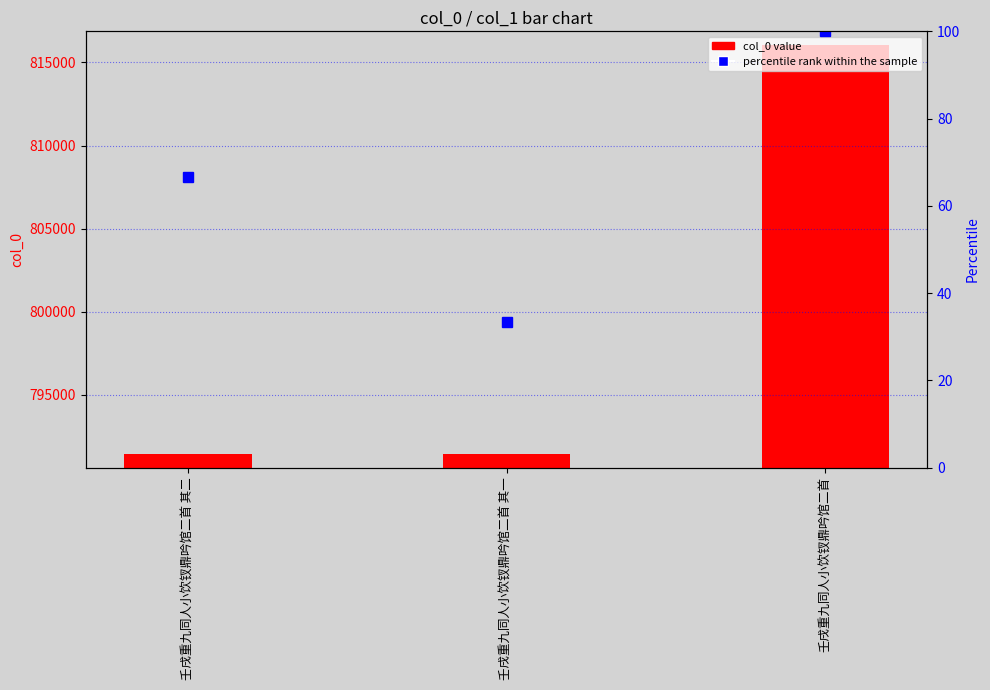

List the series in order of their overall mean, highest first.

col_0 value, percentile rank within the sample